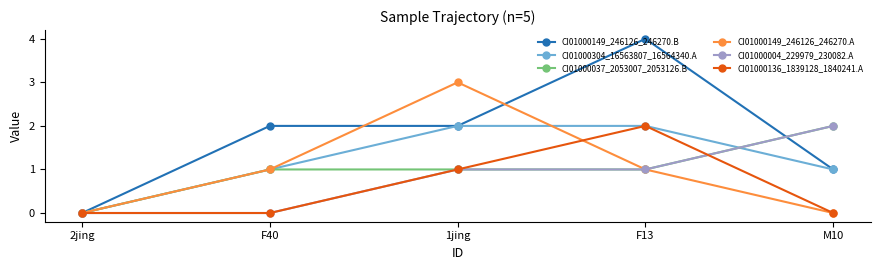

Is the value of CI01000149_246126_246270.B at 2jing greater than the value of CI01000037_2053007_2053126.B at 1jing?

No